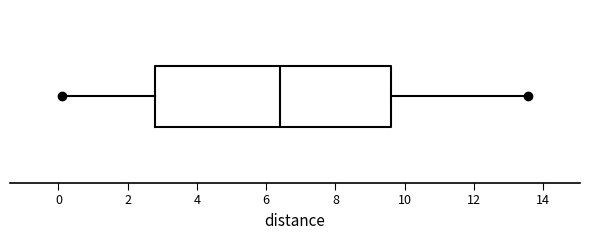

Read this box plot against the x-axis: the position of the median line, the range covered by the box, and the ends of both whiskers. The values are not printed on the chart, so give them approximately, as read against the axis.

median 6.4, box 2.8 to 9.6, whiskers 0.2 to 13.6